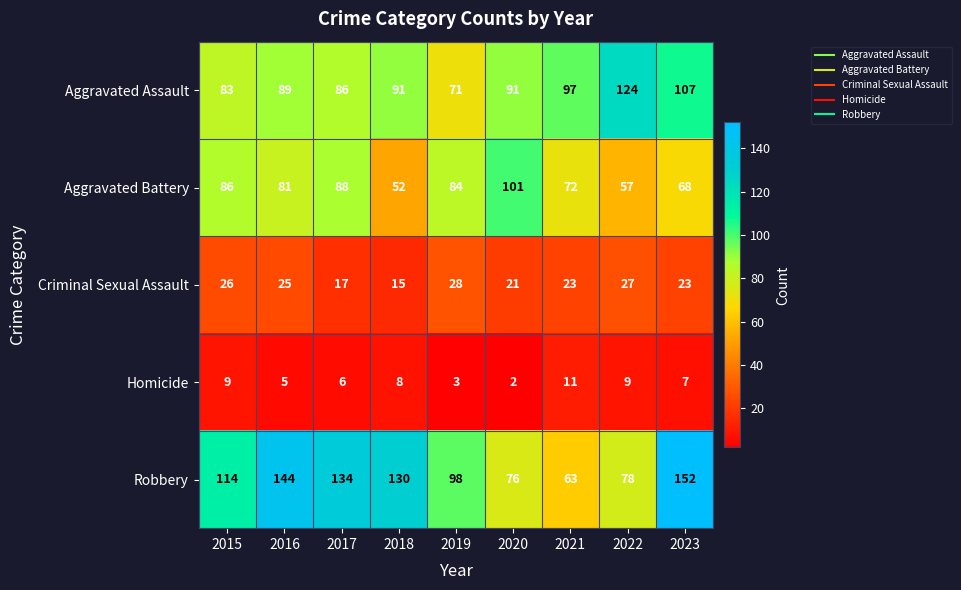

At how many categories does at least one series exceed 20?

9